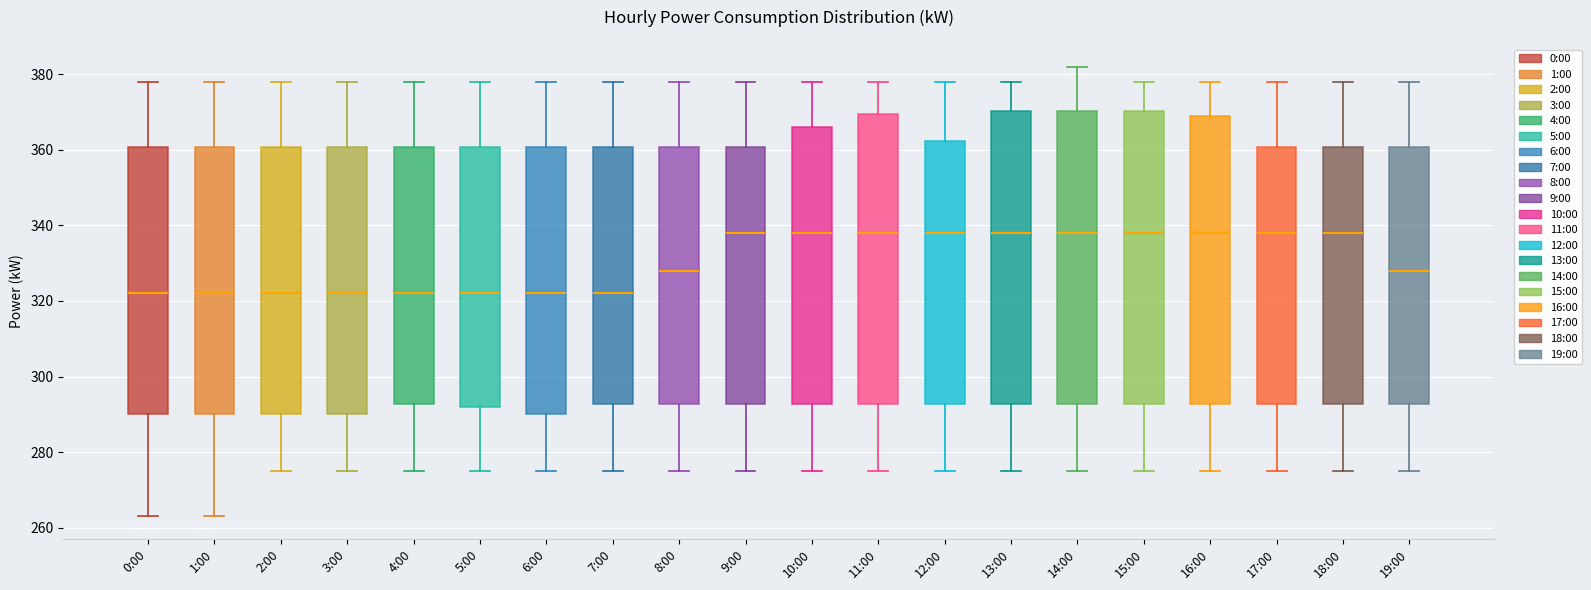

Where is the lower edge of the box for 16:00 on the y-axis? The values are not printed on the chart, so give them approximately, as read against the axis.

292